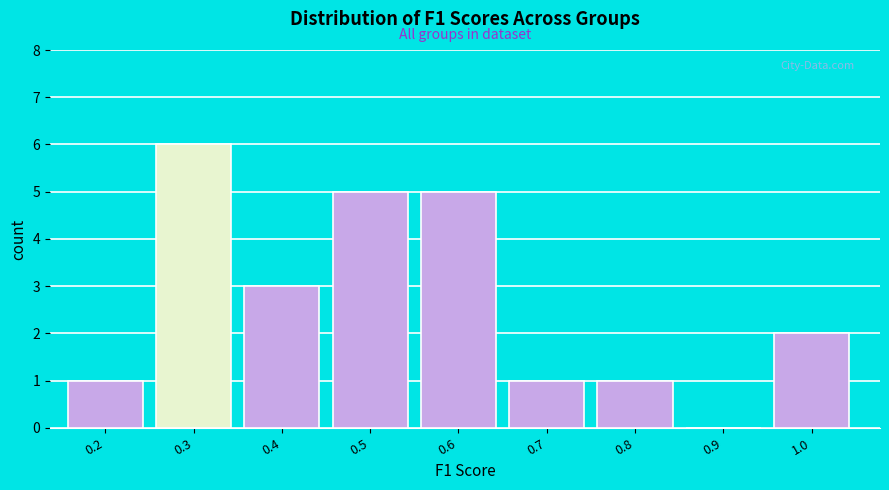

Reading left to right, list all the values displayed in this chart.

0.2=1	0.3=6	0.4=3	0.5=5	0.6=5	0.7=1	0.8=1	0.9=0	1.0=2